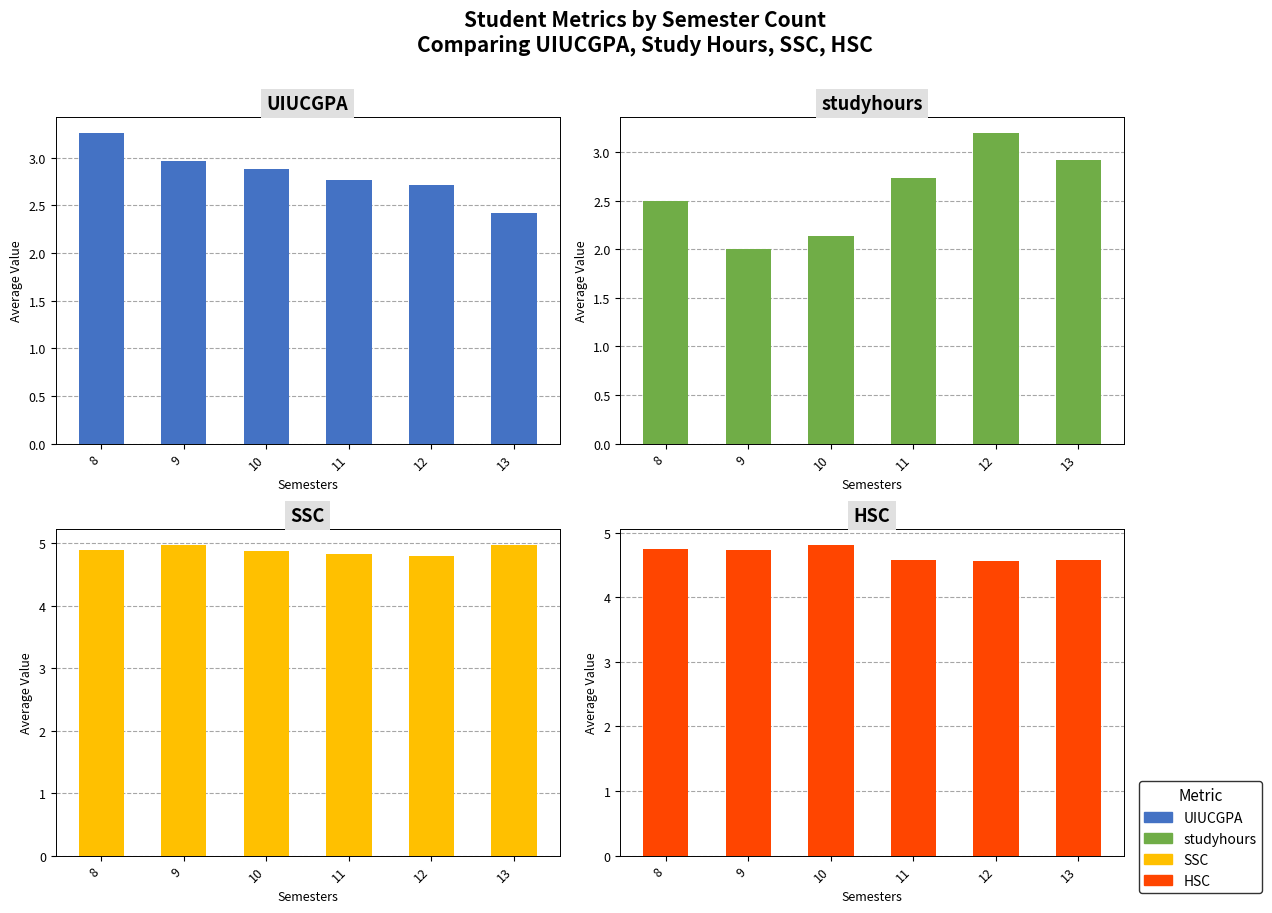

Reading right to left, extract all data points from this chart.

UIUCGPA: 13=2.4	12=2.7	11=2.8	10=2.9	9=3.0	8=3.3
studyhours: 13=2.9	12=3.2	11=2.7	10=2.1	9=2.0	8=2.5
SSC: 13=5.0	12=4.8	11=4.8	10=4.9	9=5.0	8=4.9
HSC: 13=4.6	12=4.6	11=4.6	10=4.8	9=4.7	8=4.7